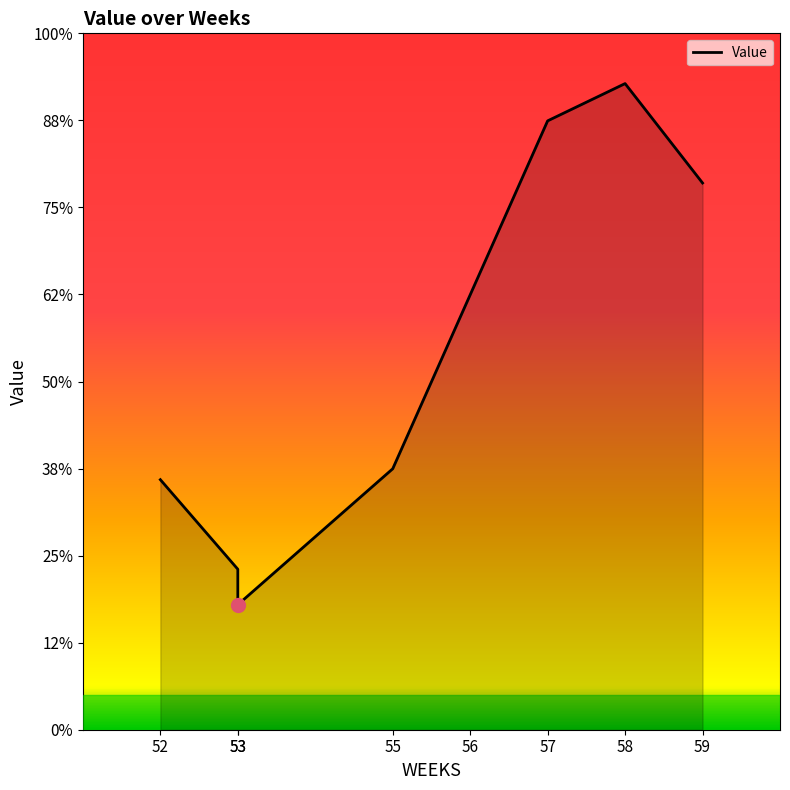

How many series are shown in this chart?

1